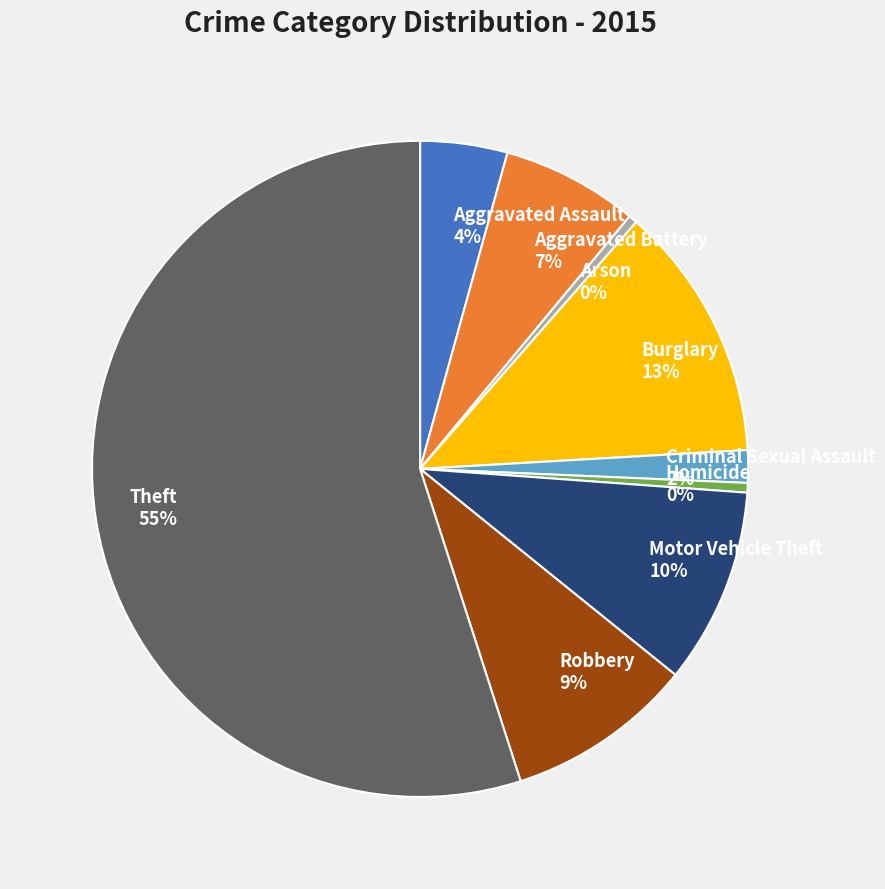

The Homicide slice represents 7% of the pie. True or false?

False